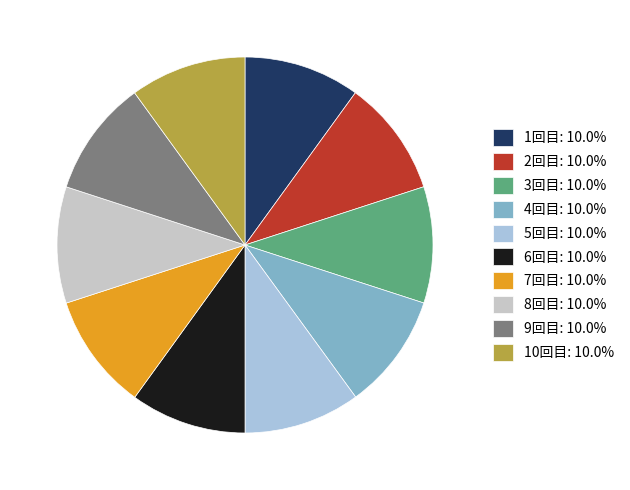

Approximately how many times larger is the value at 9回目: 10.0% compared to 1回目: 10.0%?

1.0